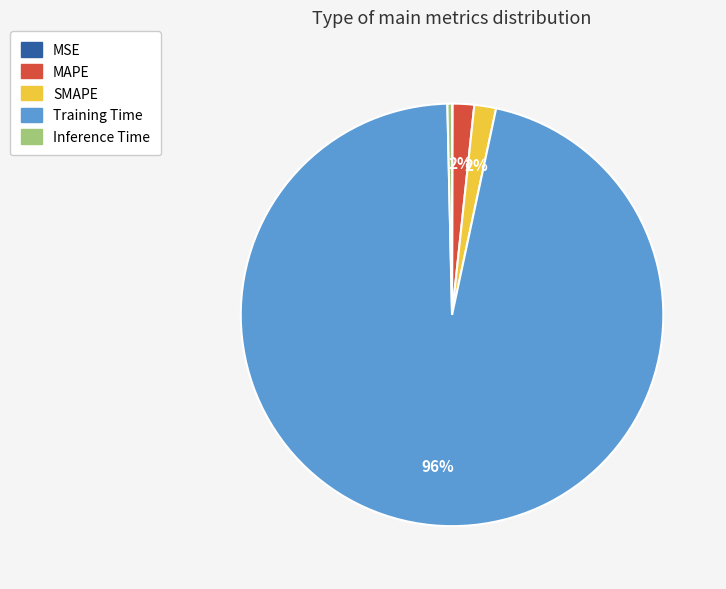

Which slice is the largest?

Training Time